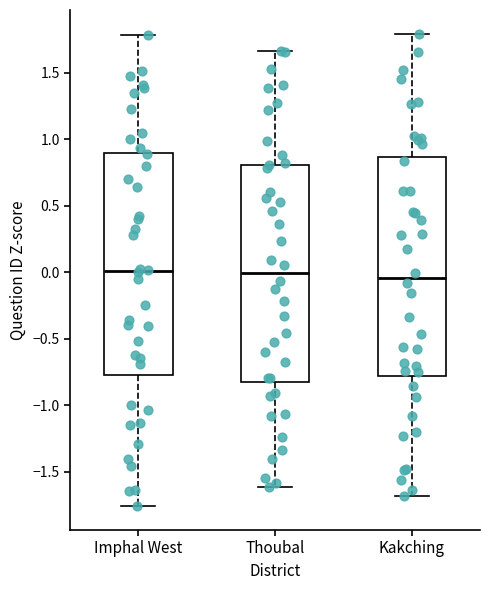

Reading left to right, read every box against the y-axis: the position of its median line, the range the box covers, and the ends of its whiskers. The values are not printed on the chart, so give them approximately, as read against the axis.

Imphal West: median 0.00, box -0.75 to 0.90, whiskers -1.75 to 1.80
Thoubal: median 0.00, box -0.80 to 0.80, whiskers -1.60 to 1.65
Kakching: median -0.05, box -0.80 to 0.85, whiskers -1.70 to 1.80